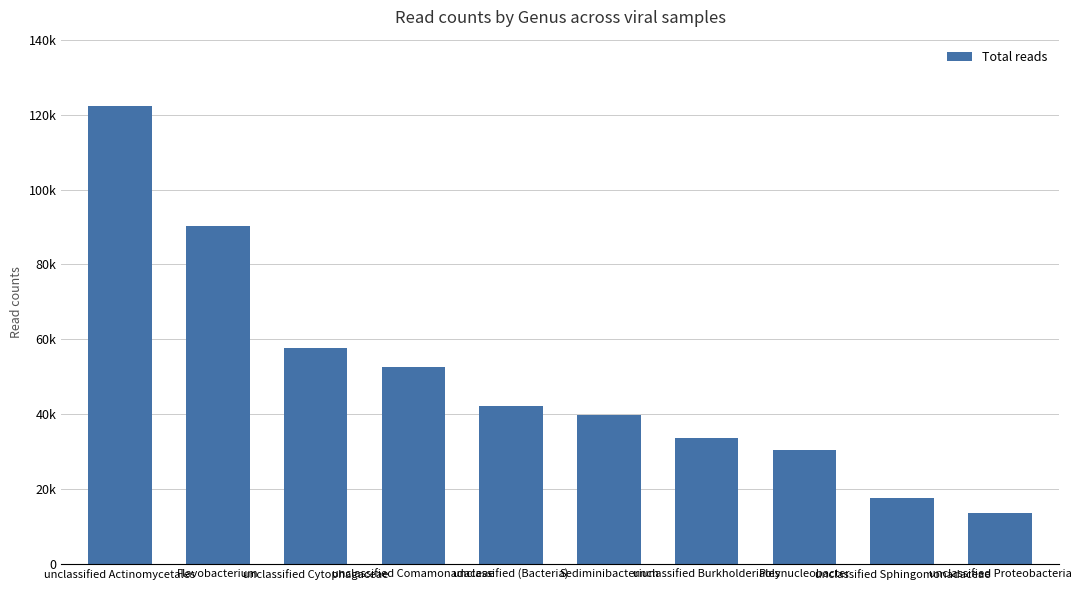

Are the bars grouped side by side (vs. stacked)?

No